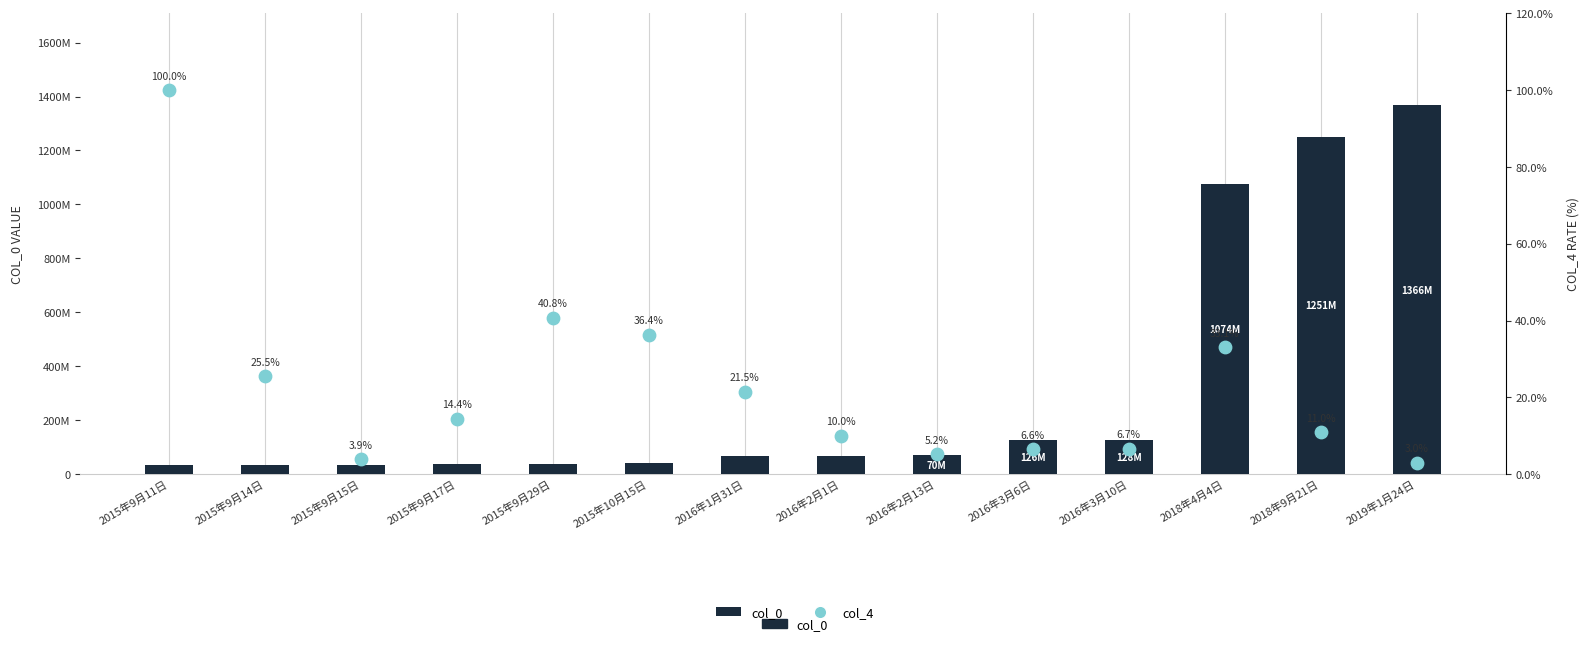

At how many categories does at least one series exceed 191690785?

3